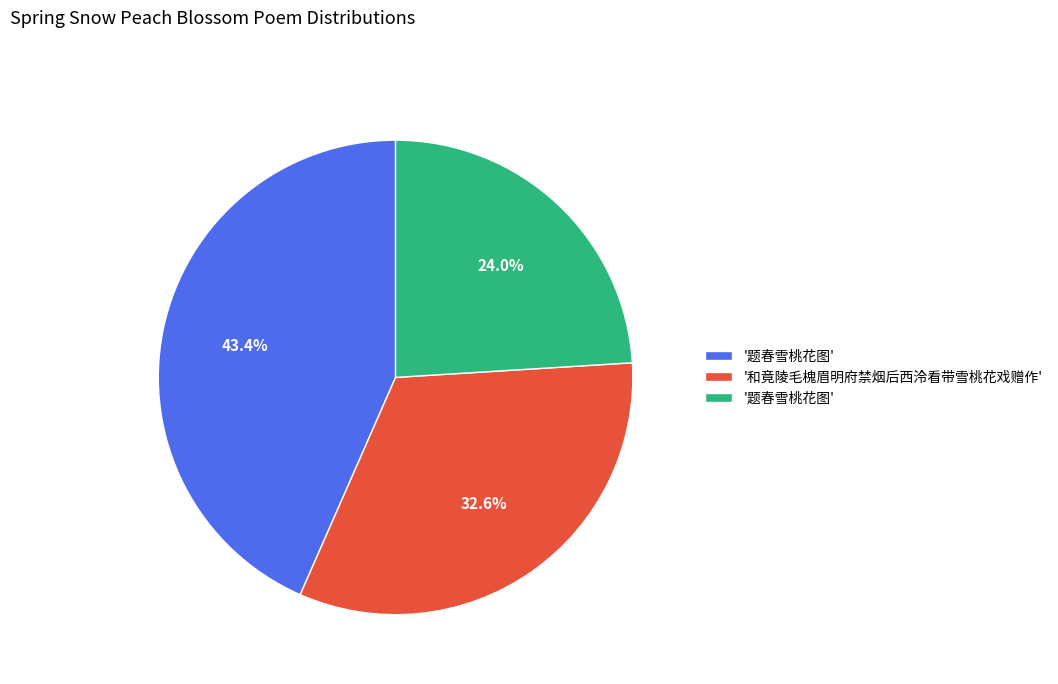

Does any single category account for the majority?

No